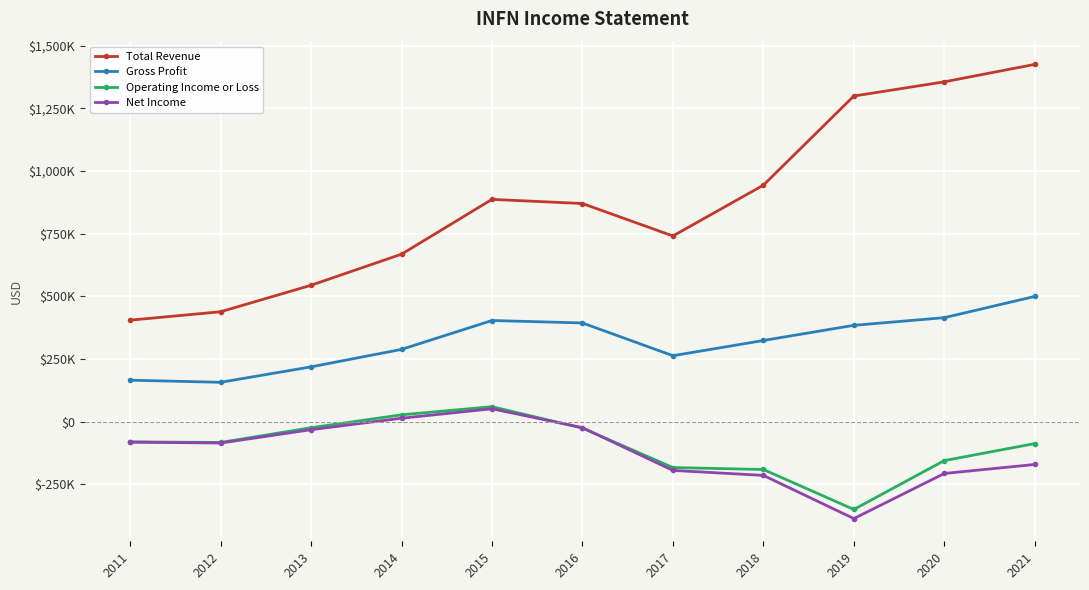

Where is the first local maximum for Net Income?

2015